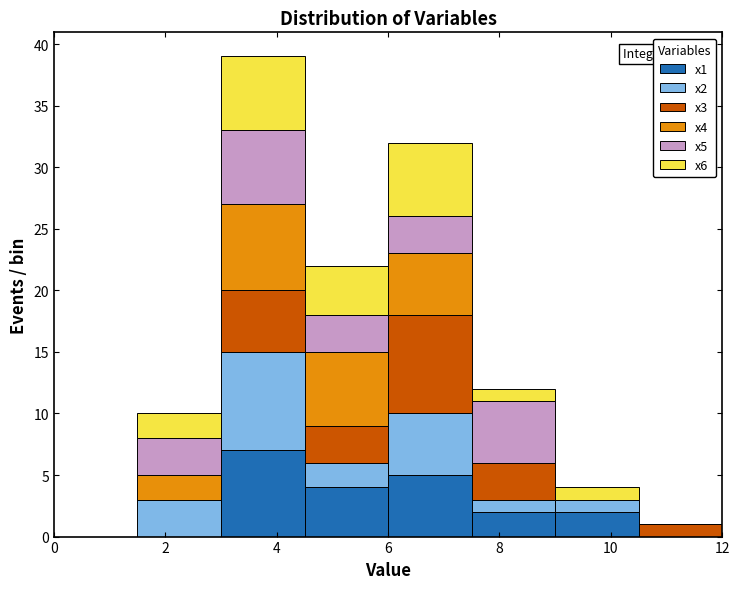

Which range on the x-axis has the tallest stacked bar (by total height)?

3.0 to 4.5